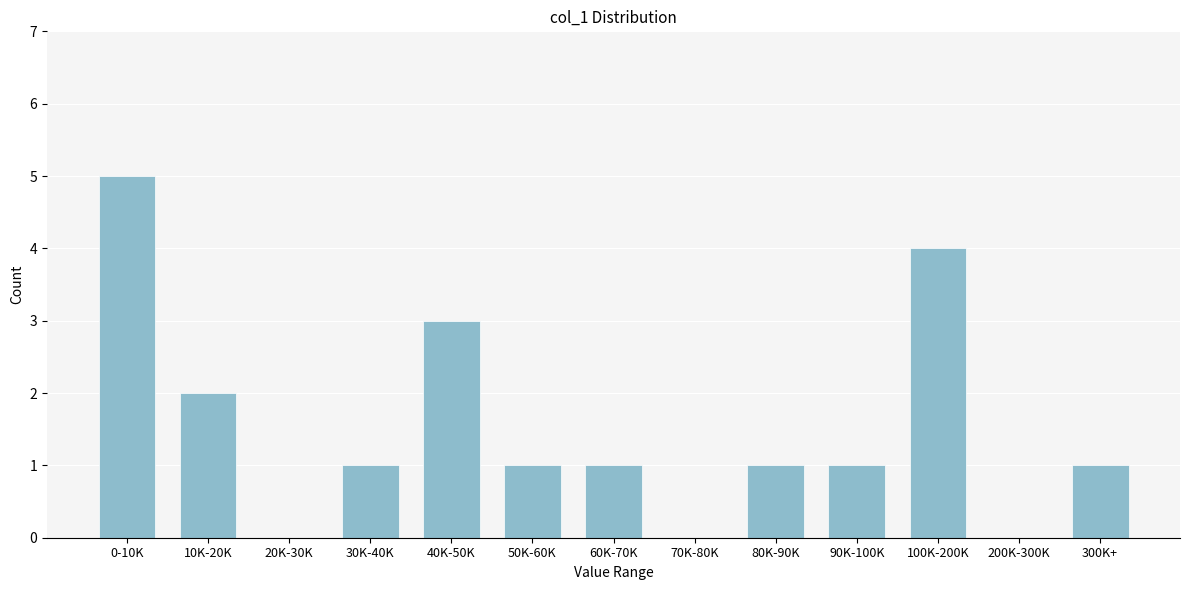

Reading left to right, what are all the values shown in this chart?

0-10K=5	10K-20K=2	20K-30K=0	30K-40K=1	40K-50K=3	50K-60K=1	60K-70K=1	70K-80K=0	80K-90K=1	90K-100K=1	100K-200K=4	200K-300K=0	300K+=1